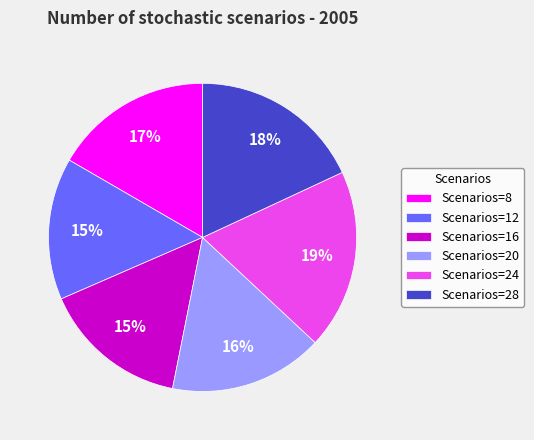

To the nearest percent, what portion does Scenarios=12 represent?

15%